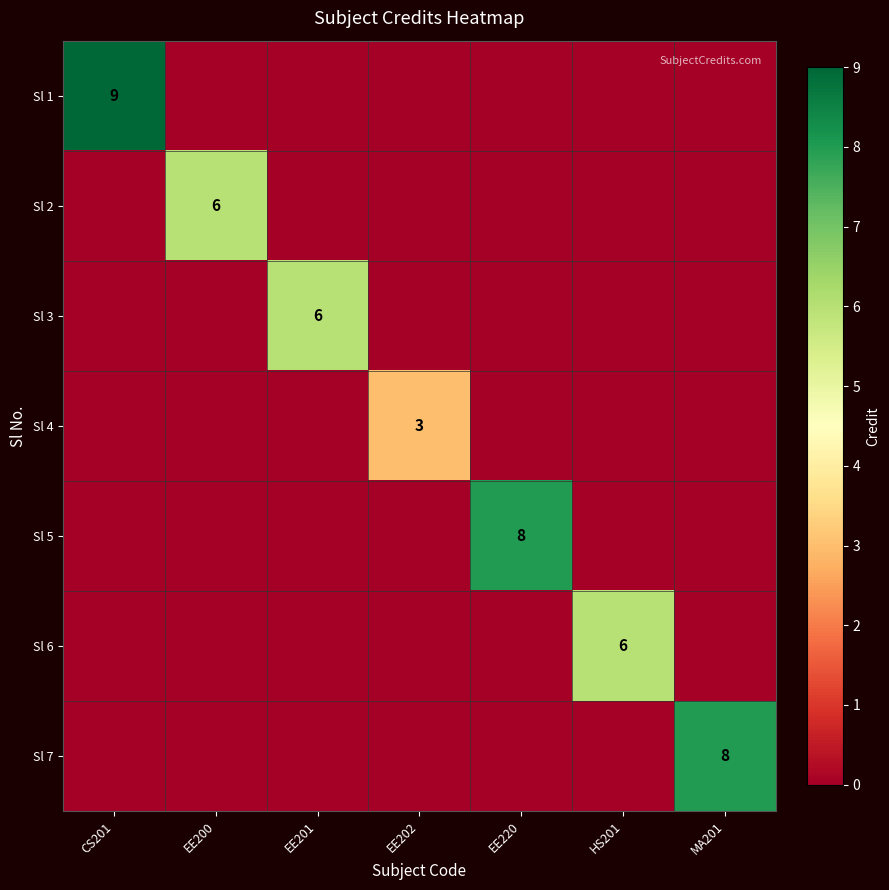

The value of Sl 7 at MA201 is 5. True or false?

False